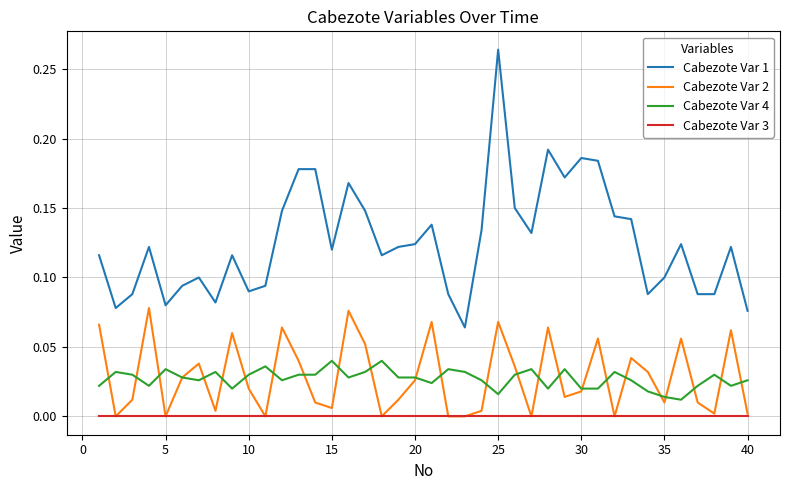

Which series has the largest range (max minus min)?

Cabezote Var 1